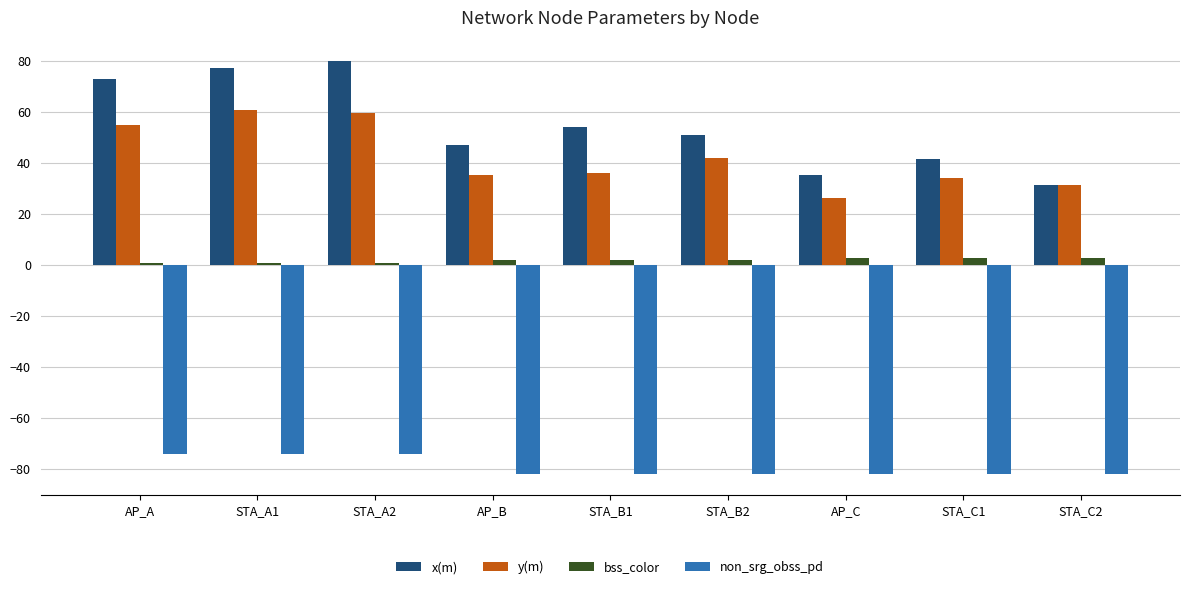

The value of bss_color at STA_B2 is 2.0. True or false?

True